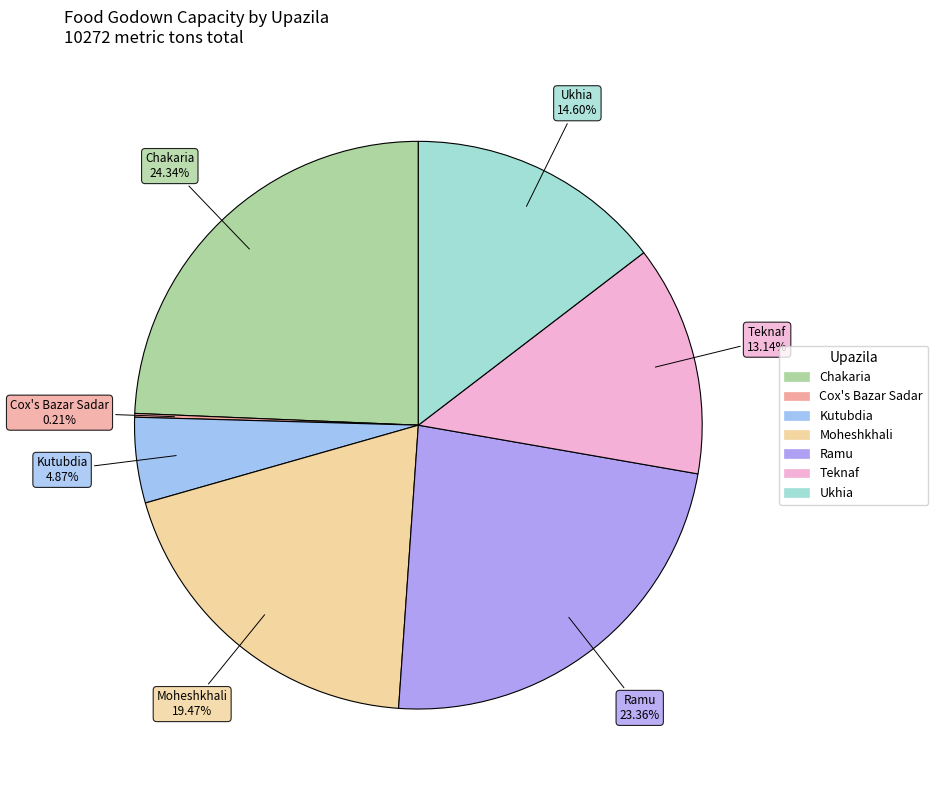

Which category has the biggest portion of the pie?

Chakaria